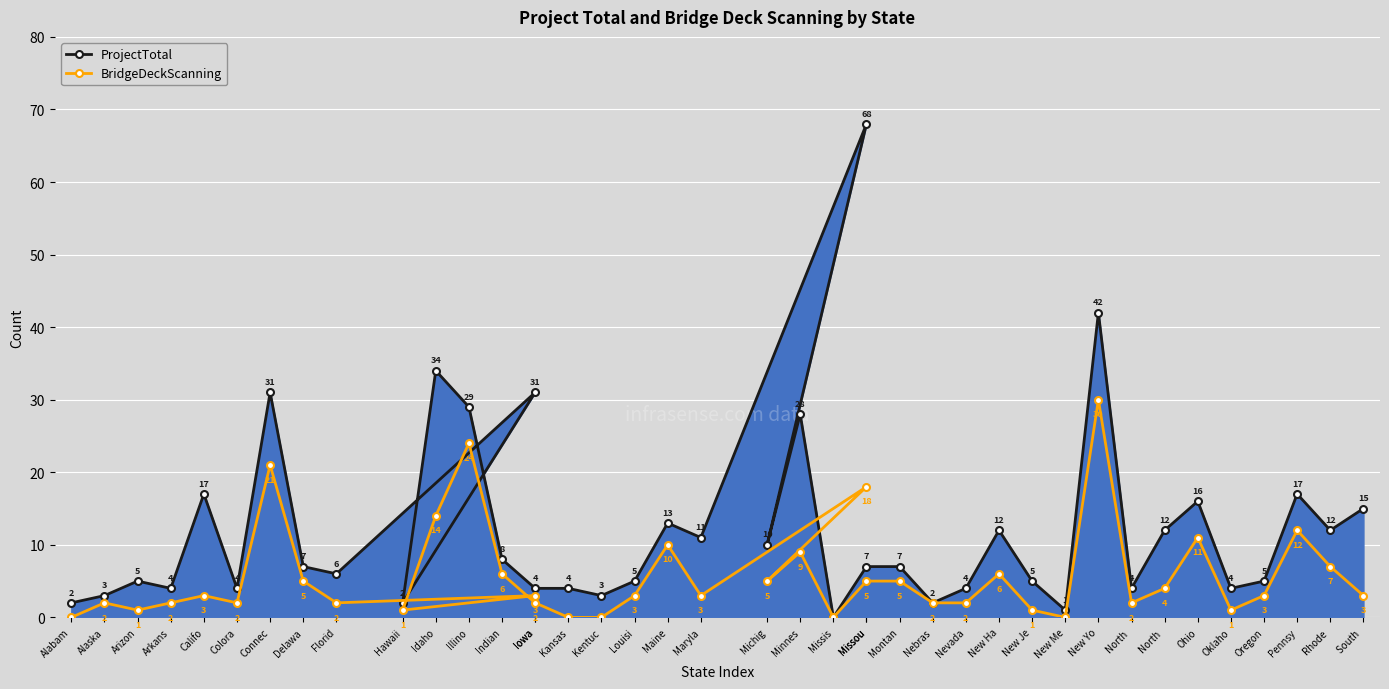

What is the difference between the highest and lowest values at Iowa?

28